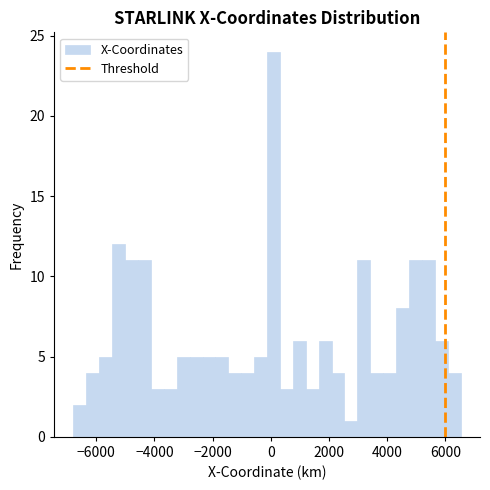

Around what value on the x-axis is the tallest bar? Give the approximate position of its centre, as read against the axis.

0